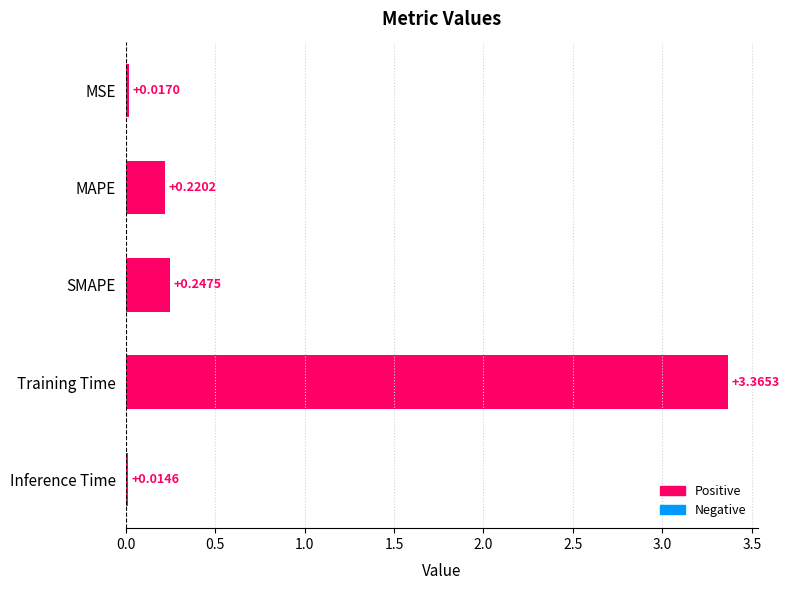

What is the difference between the maximum and second lowest values?

3.3